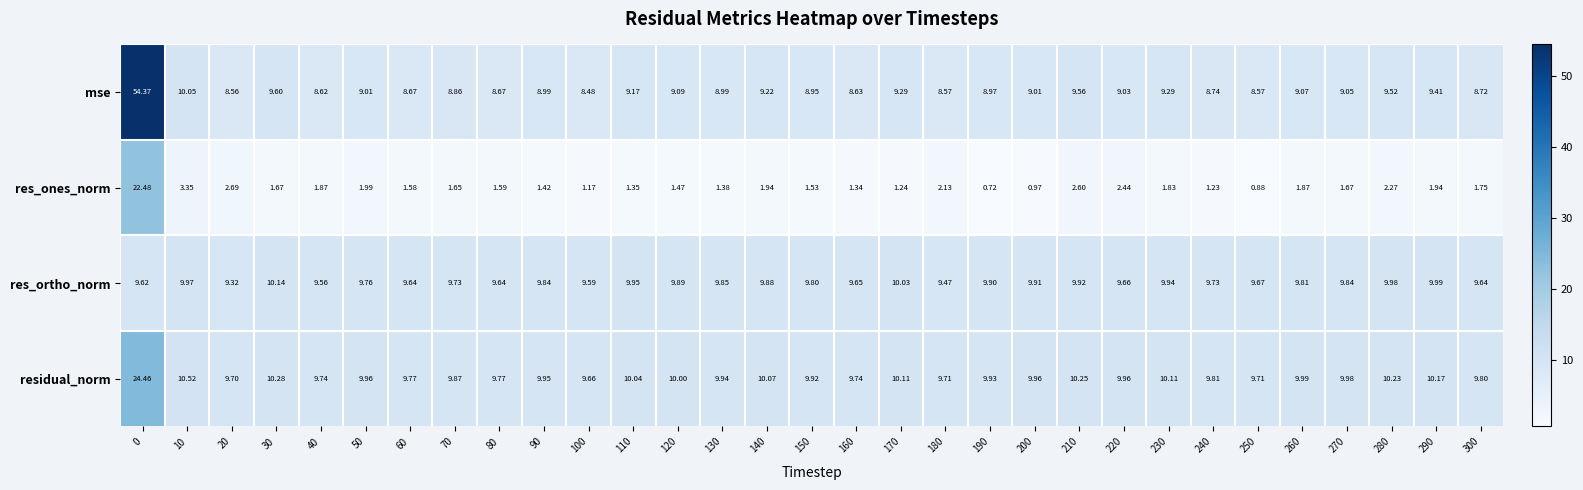

Which series changed the most between 210 and 240?

res_ones_norm